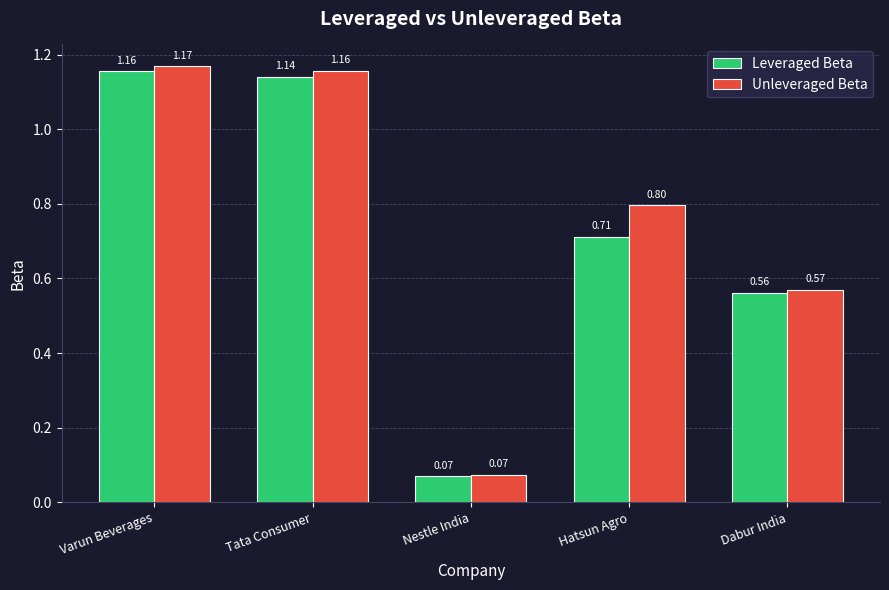

At how many categories does at least one series exceed 1?

2